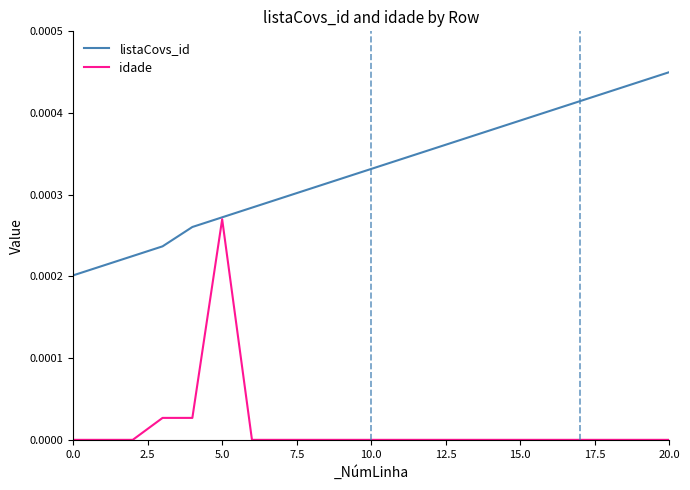

At how many categories does at least one series exceed 0?

21